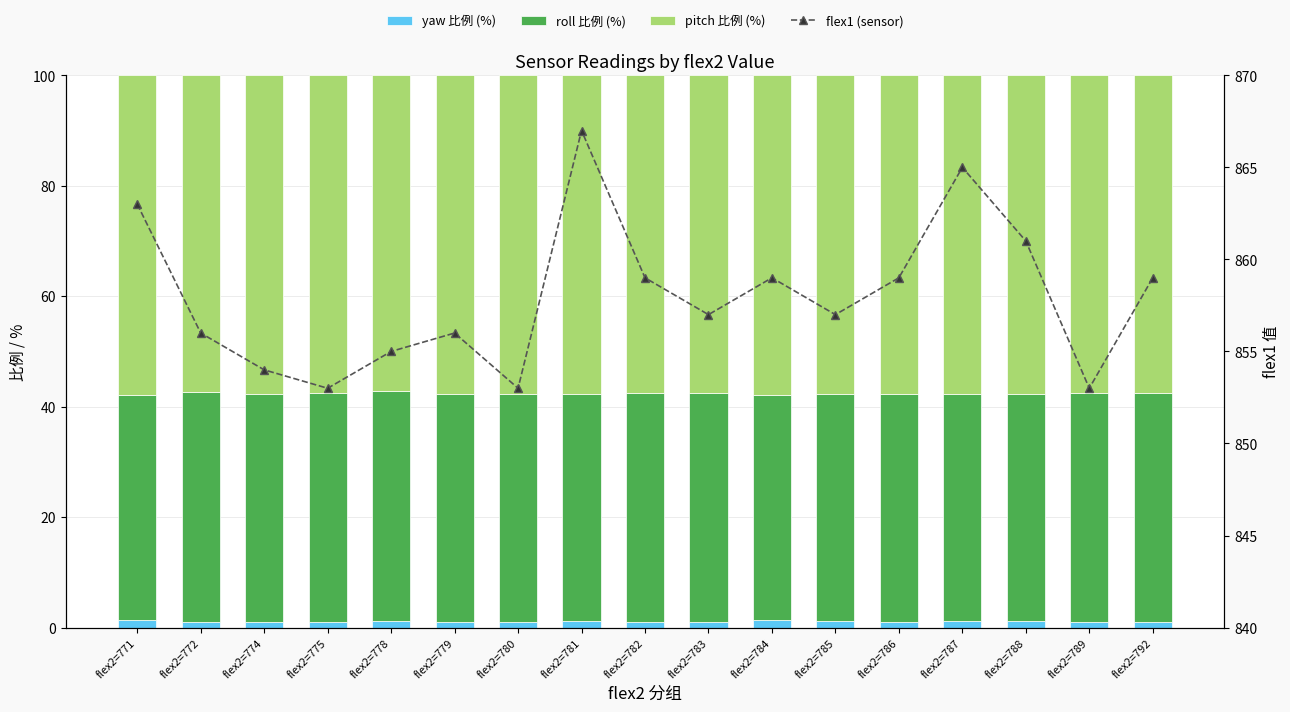

Which series changed the most between flex2=783 and flex2=787?

flex1 (sensor)